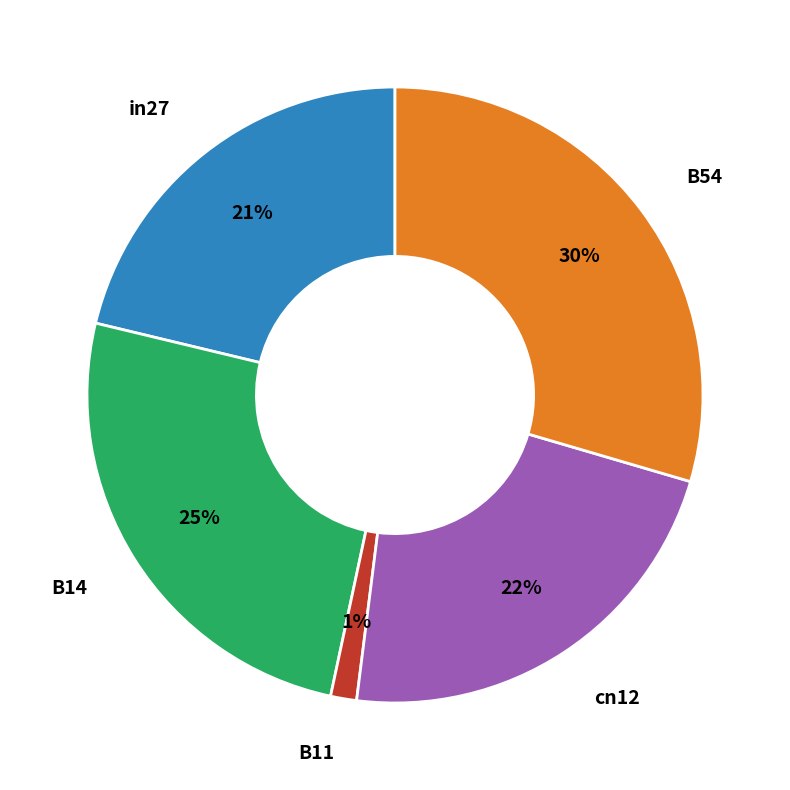

To the nearest percent, what is the average slice percentage?

20%